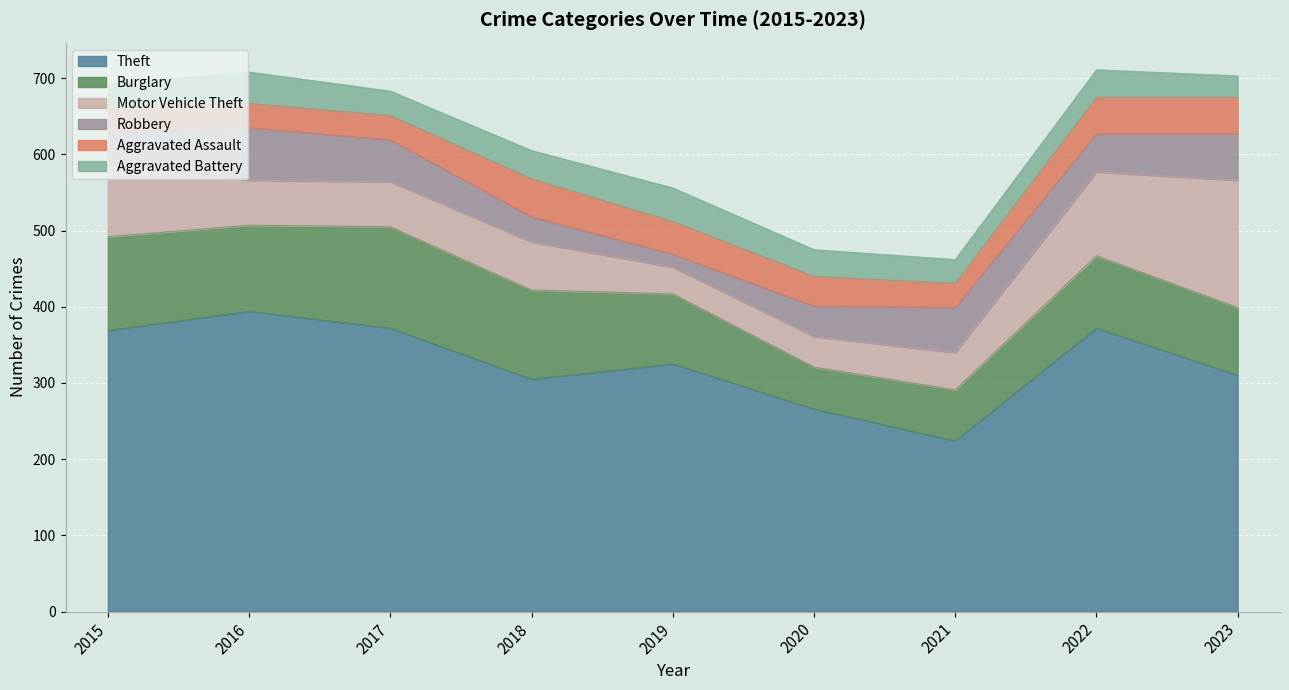

True or false: Theft and Aggravated Assault cross at least once.

False